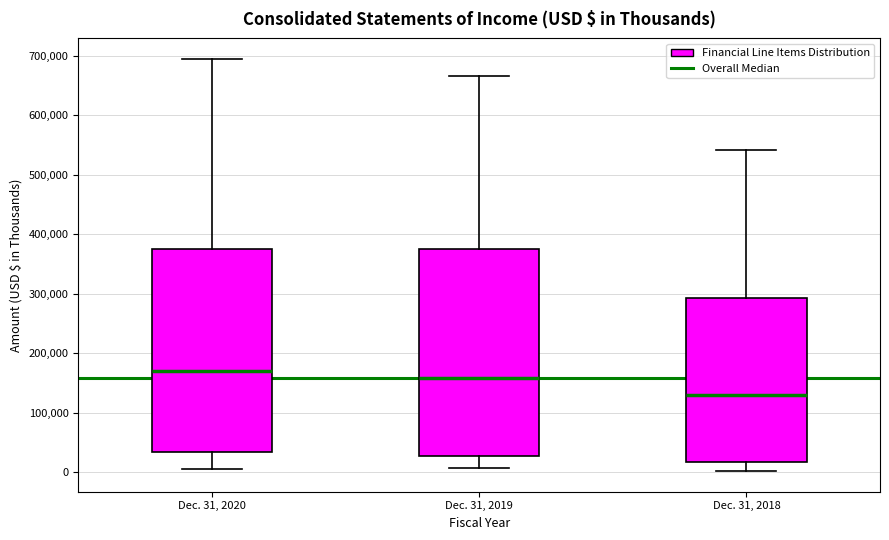

Where is the upper edge of the box for Dec. 31, 2020 on the y-axis? The values are not printed on the chart, so give them approximately, as read against the axis.

380000